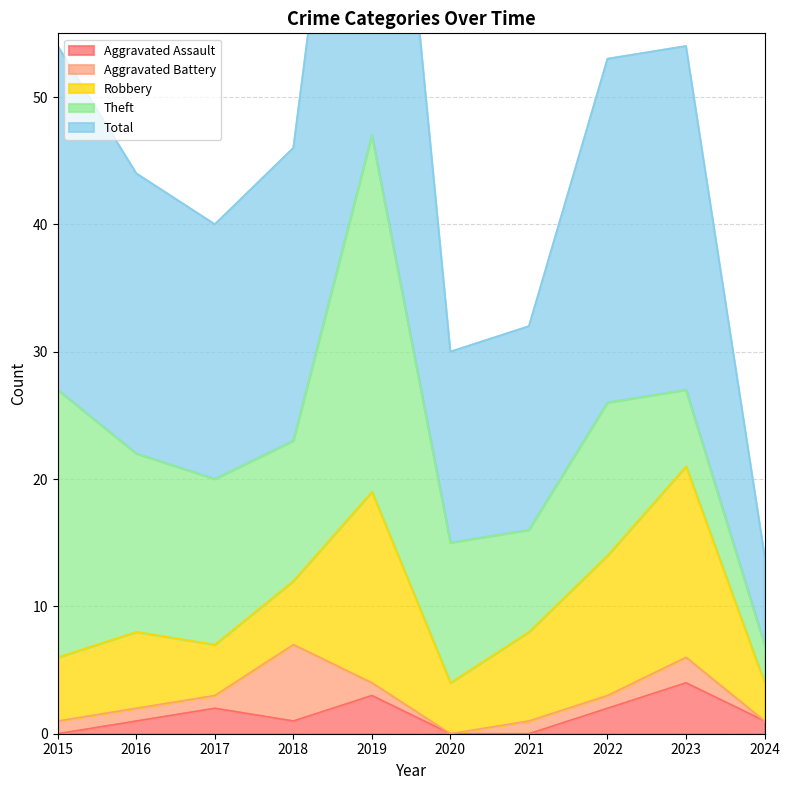

Which has a higher value, 2016 or 2023?

2023